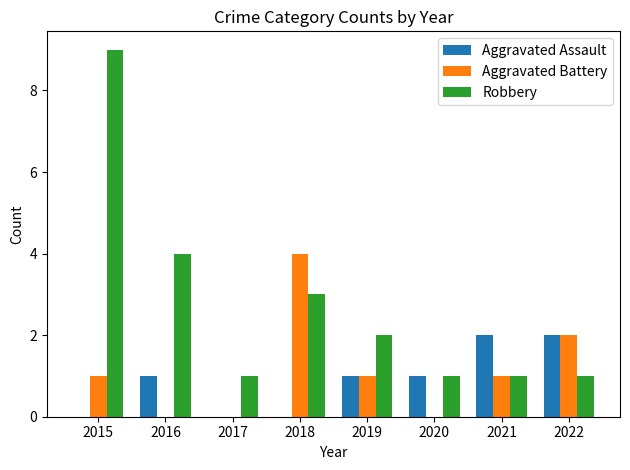

What is the total value across all series at 2017?

1